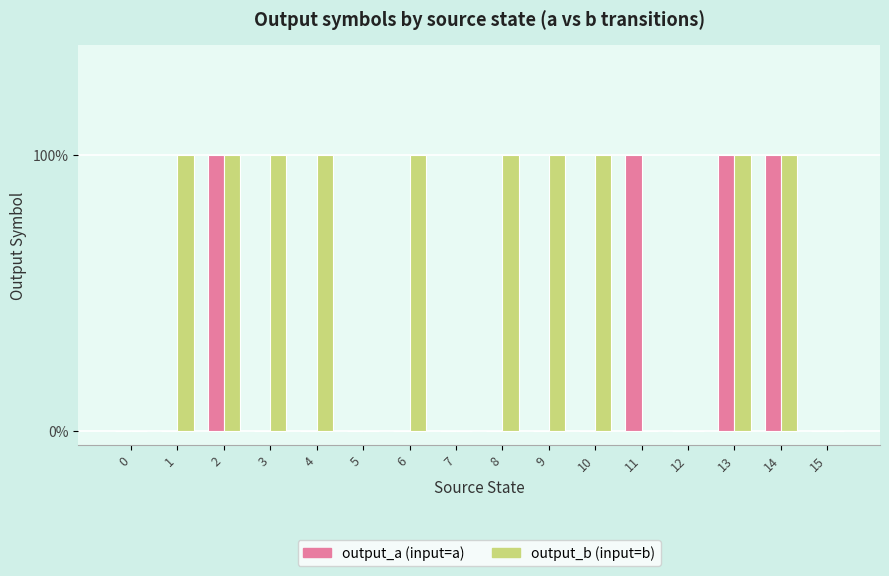

Which series changed the most between 6 and 14?

output_a (input=a)